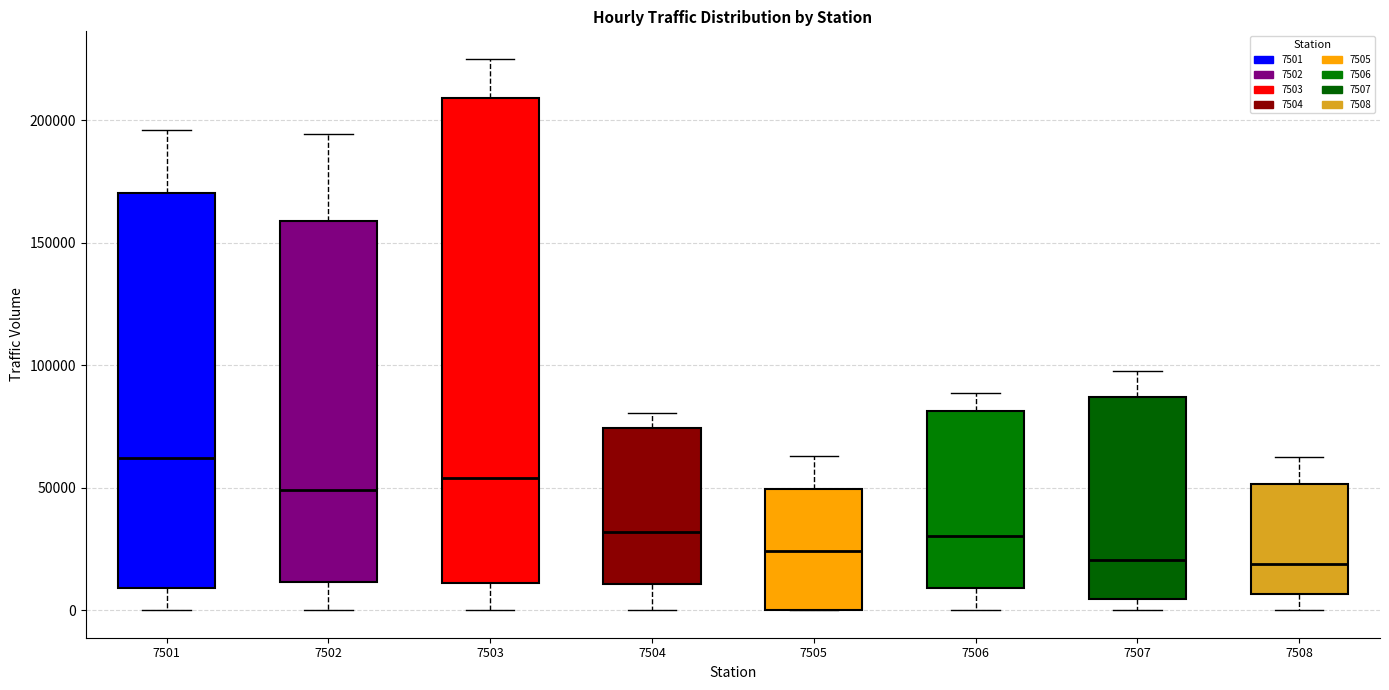

Reading left to right, read every box against the y-axis: the position of its median line, the range the box covers, and the ends of its whiskers. The values are not printed on the chart, so give them approximately, as read against the axis.

7501: median 60000, box 10000 to 170000, whiskers 0 to 195000
7502: median 50000, box 10000 to 160000, whiskers 0 to 195000
7503: median 55000, box 10000 to 210000, whiskers 0 to 225000
7504: median 30000, box 10000 to 75000, whiskers 0 to 80000
7505: median 25000, box 0 to 50000, whiskers 0 to 65000
7506: median 30000, box 10000 to 80000, whiskers 0 to 90000
7507: median 20000, box 5000 to 85000, whiskers 0 to 95000
7508: median 20000, box 5000 to 50000, whiskers 0 to 65000